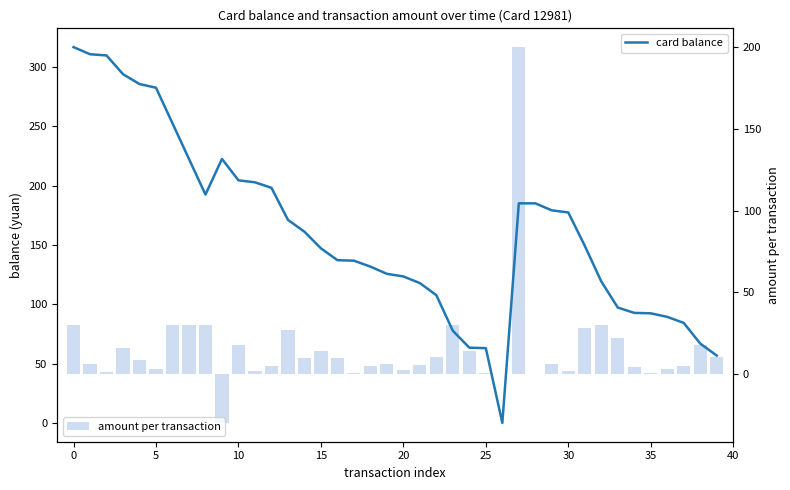

What is the sum of all amount per transaction values?

611.9